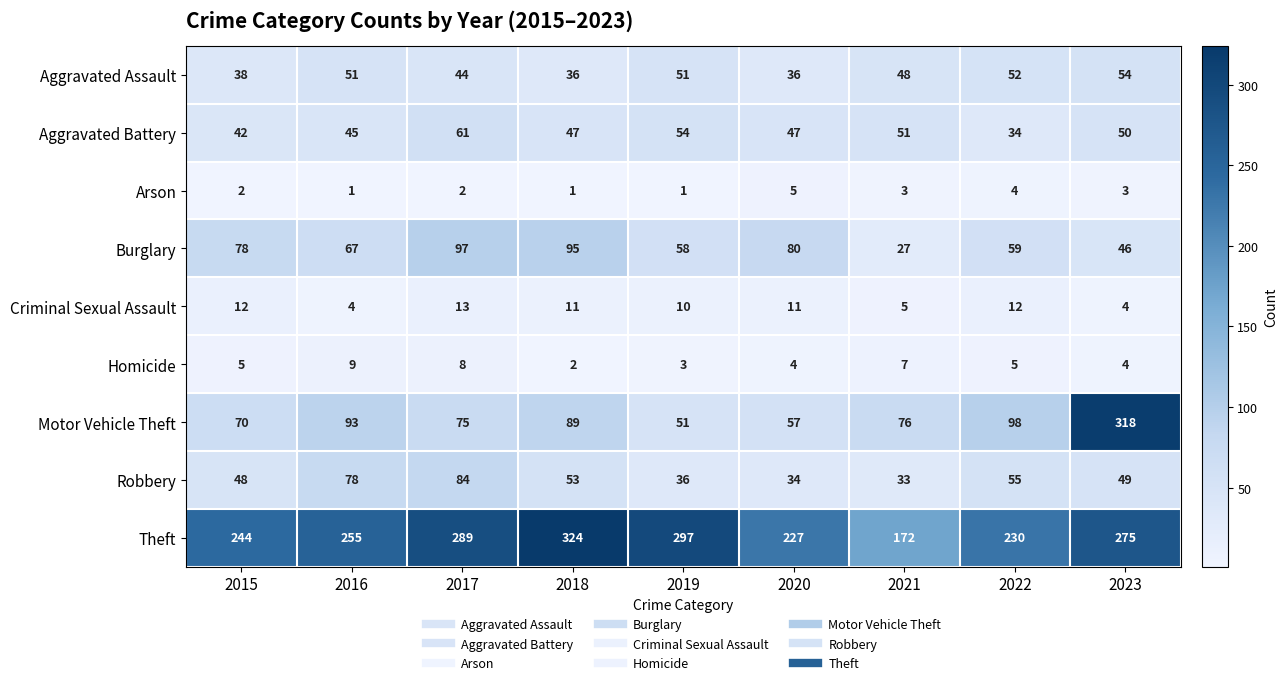

List the labels in order of Motor Vehicle Theft value, smallest first.

2019, 2020, 2015, 2017, 2021, 2018, 2016, 2022, 2023